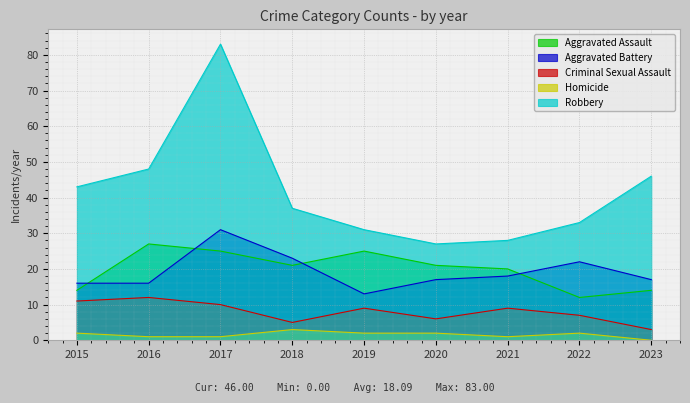

What is the value of the Robbery point at the 6th from the left?

27